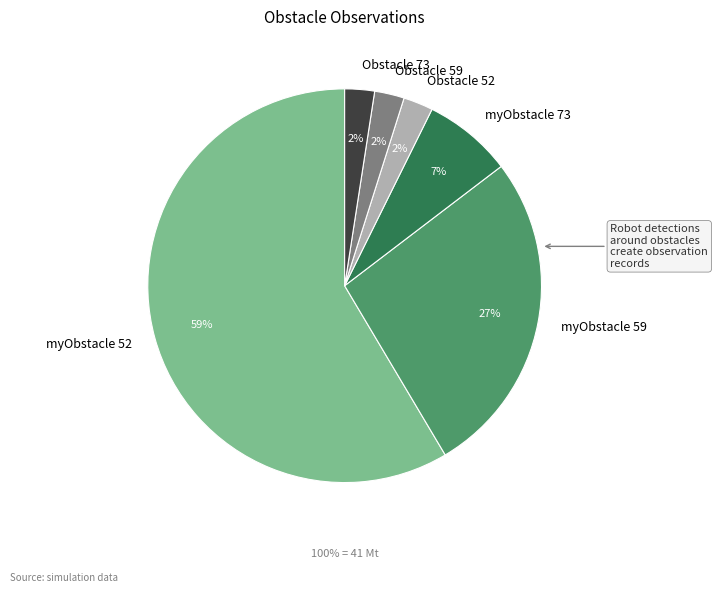

Which slice is the largest?

myObstacle 52